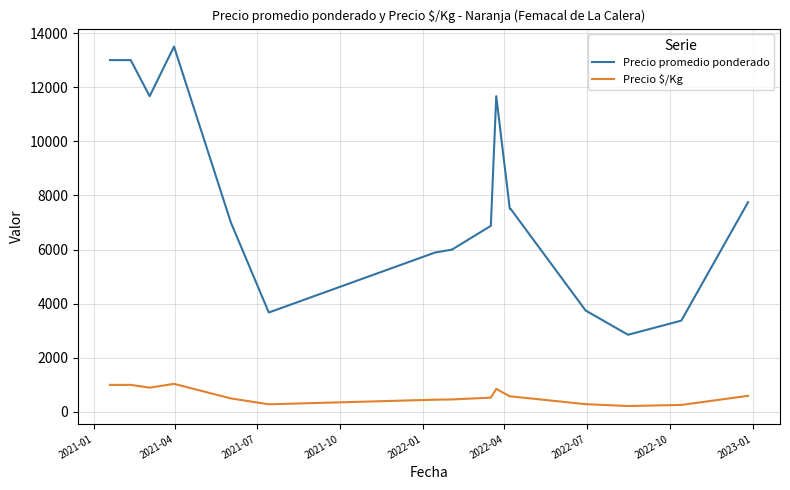

What is the highest value of the Precio promedio ponderado series?

13500.0